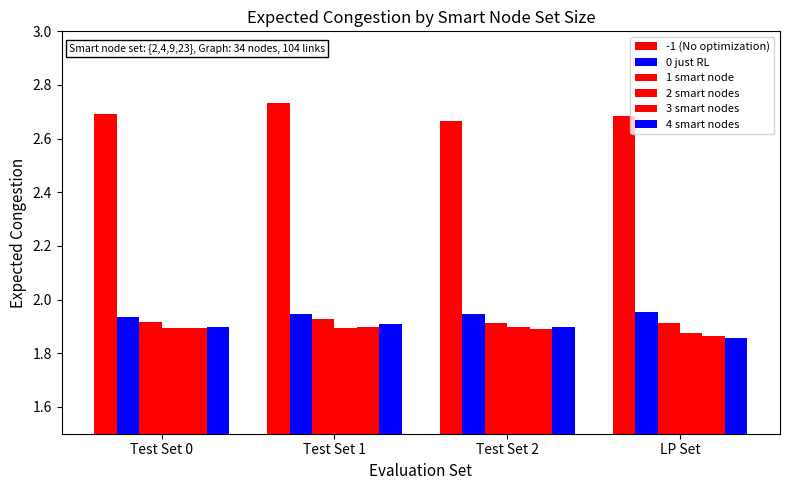

What position from the right is Test Set 0?

4